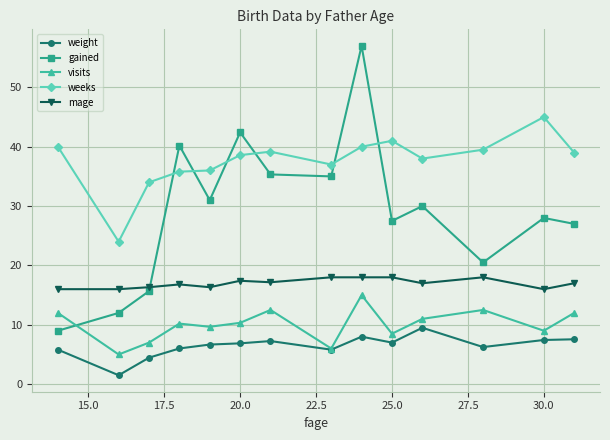

What is the difference between the second highest and second lowest values in the mage series?

2.0